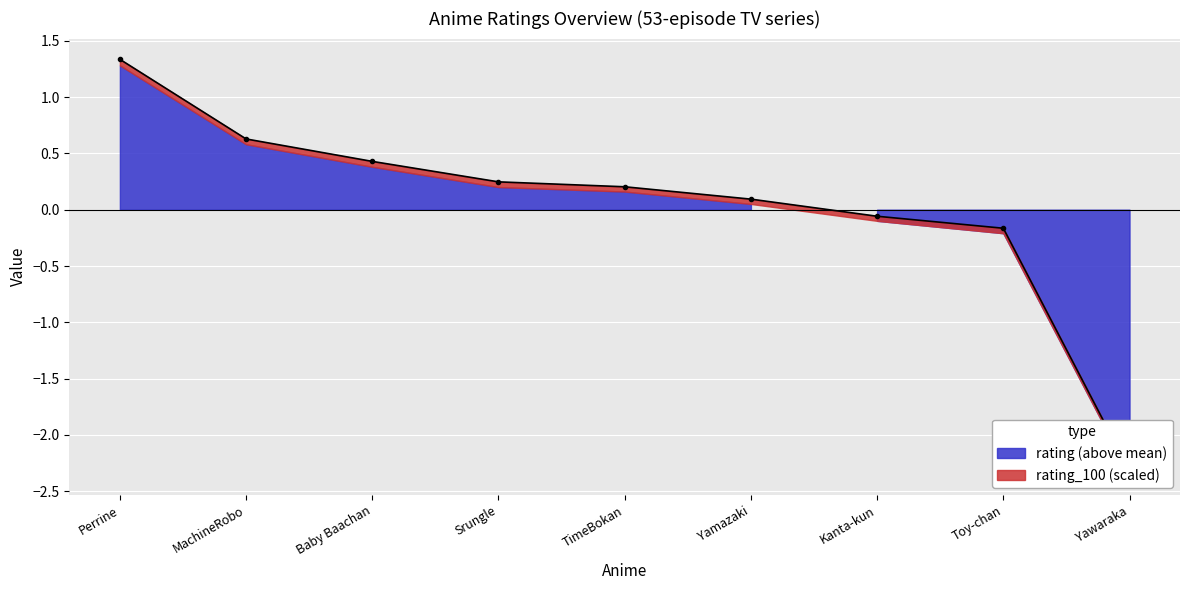

What is the value of the 7th point from the left?

-0.1